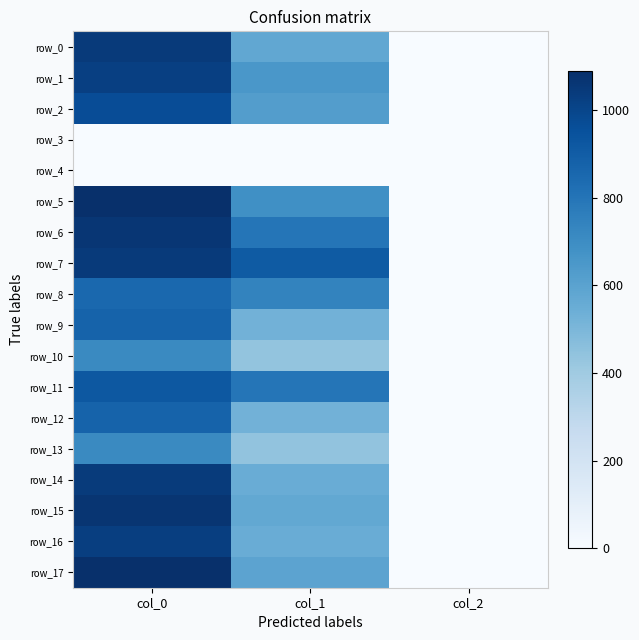

Is it true that row_5 equals 2.0 at col_2?

True